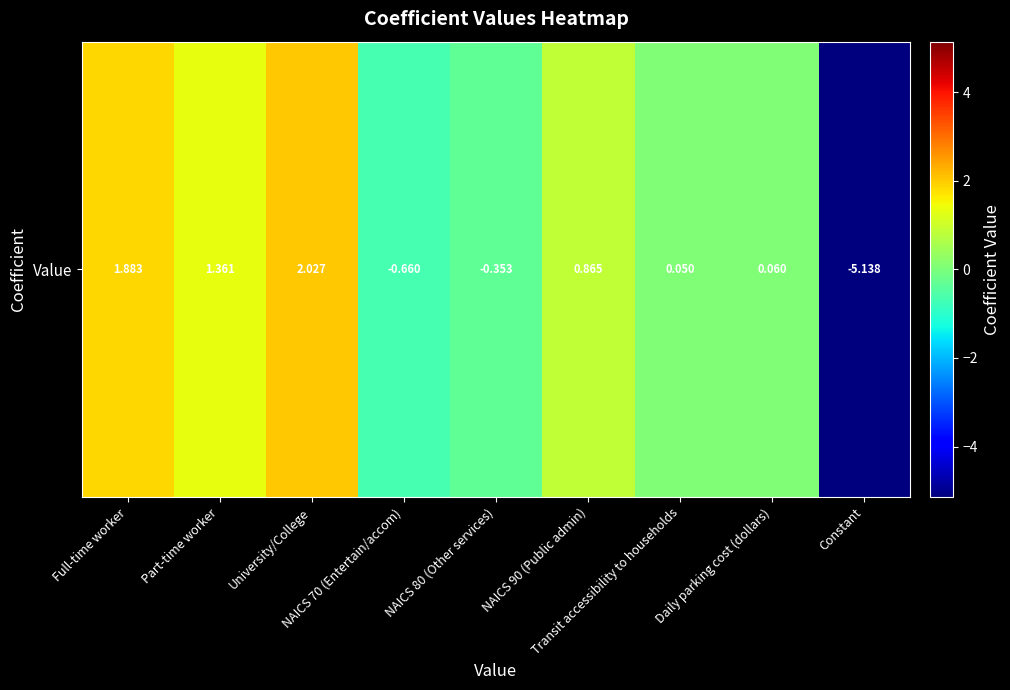

How many data points are less than 0?

3